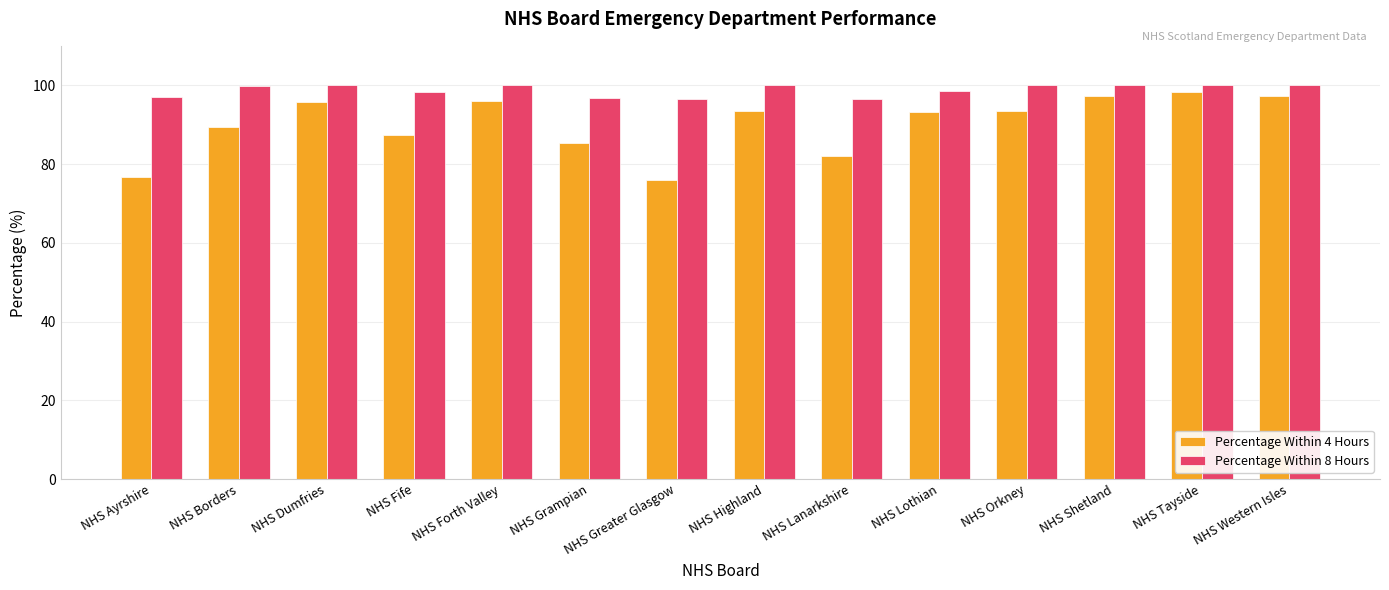

Which series has the largest total across all categories?

Percentage Within 8 Hours